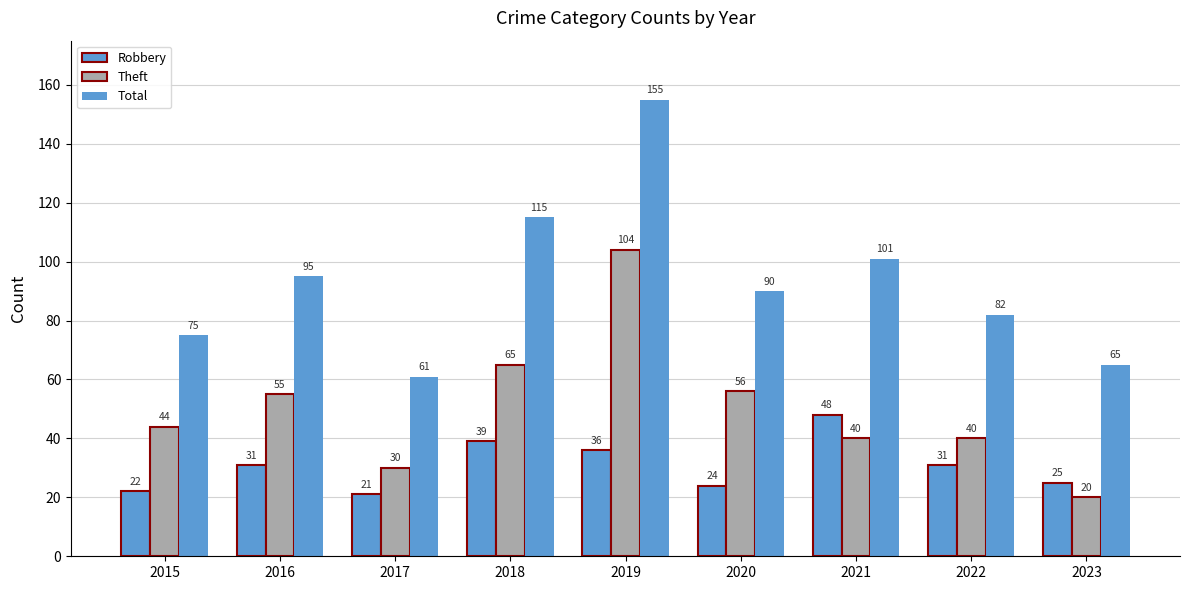

What is the approximate value of Theft at 2022, to the nearest 10?

40